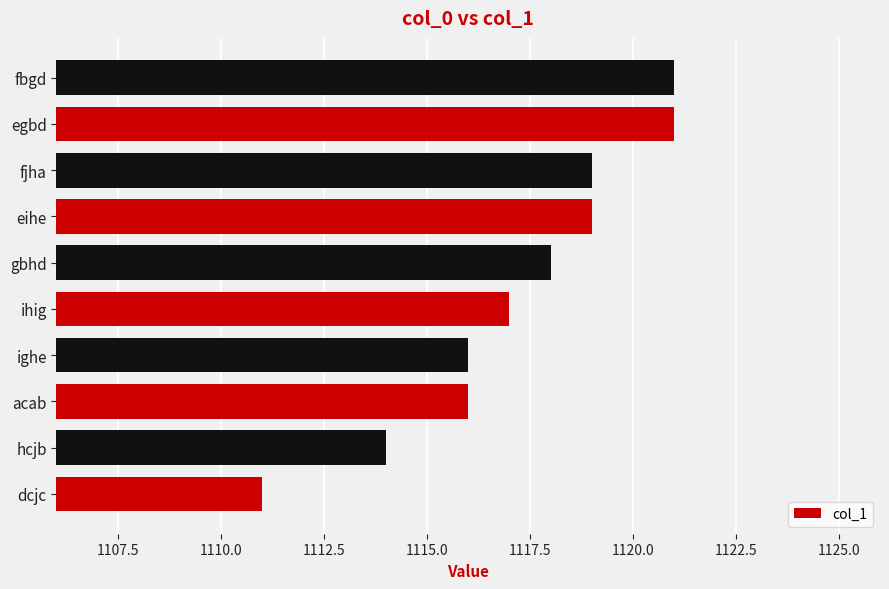

The value at gbhd is 1118. True or false?

True